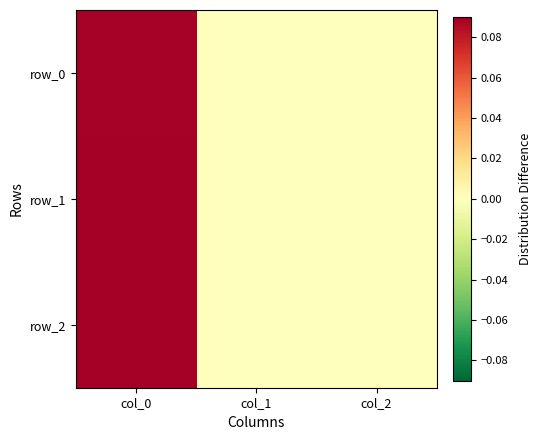

At which label does row_1 reach its peak?

col_0